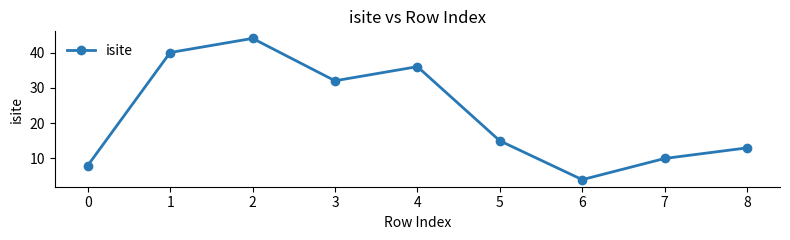

Between 1 and 7, which is larger?

1